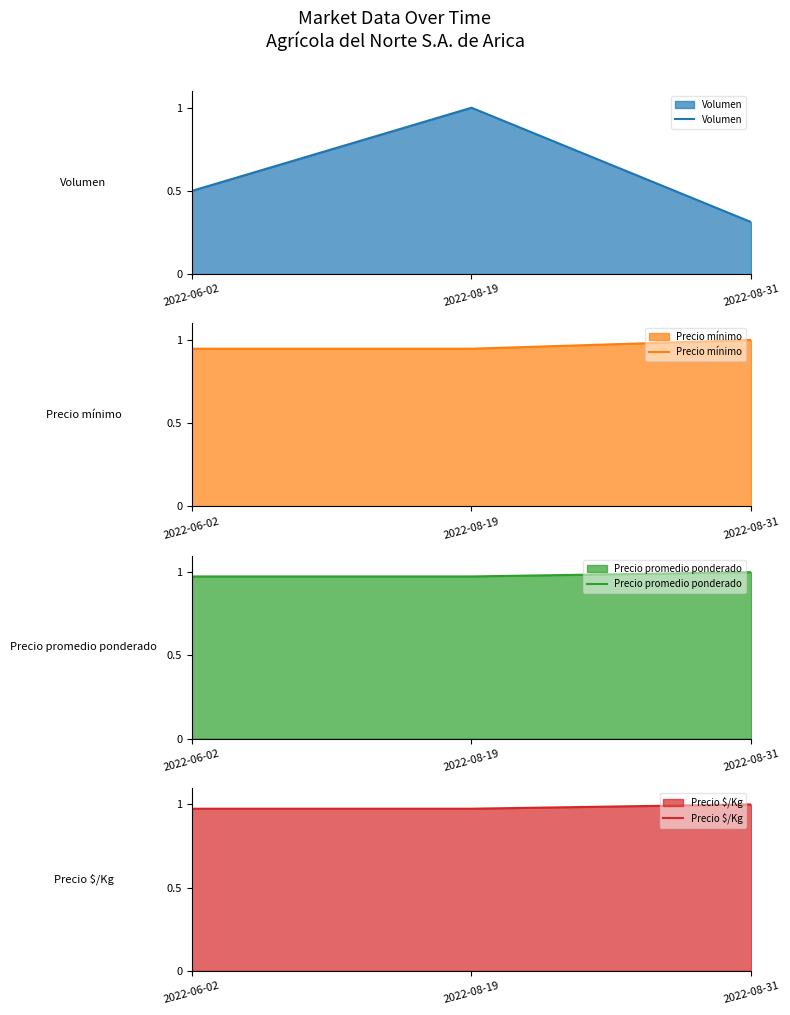

What is the maximum value shown in the chart?

1.0